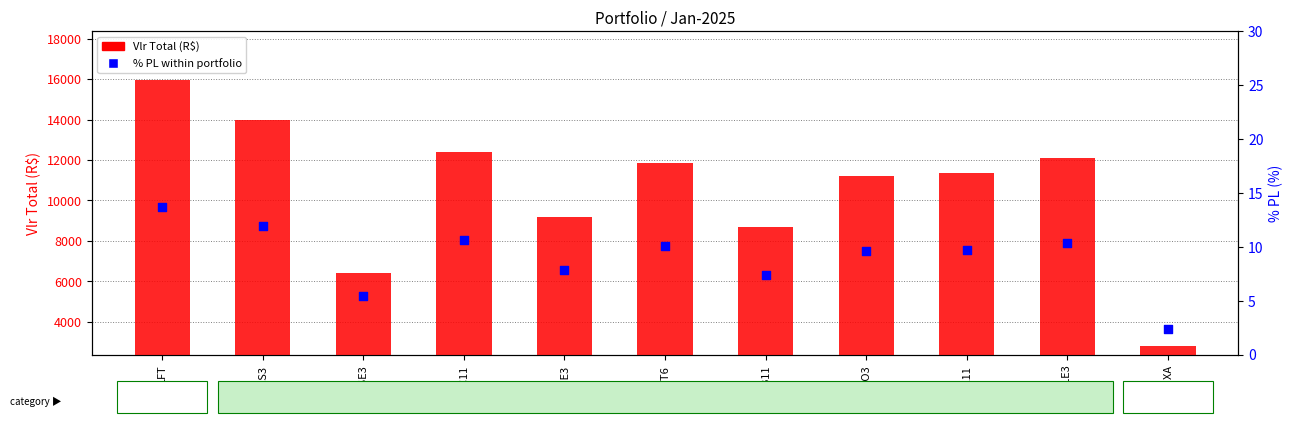

What are all the series names shown in the legend?

Vlr Total (R$), % PL within portfolio